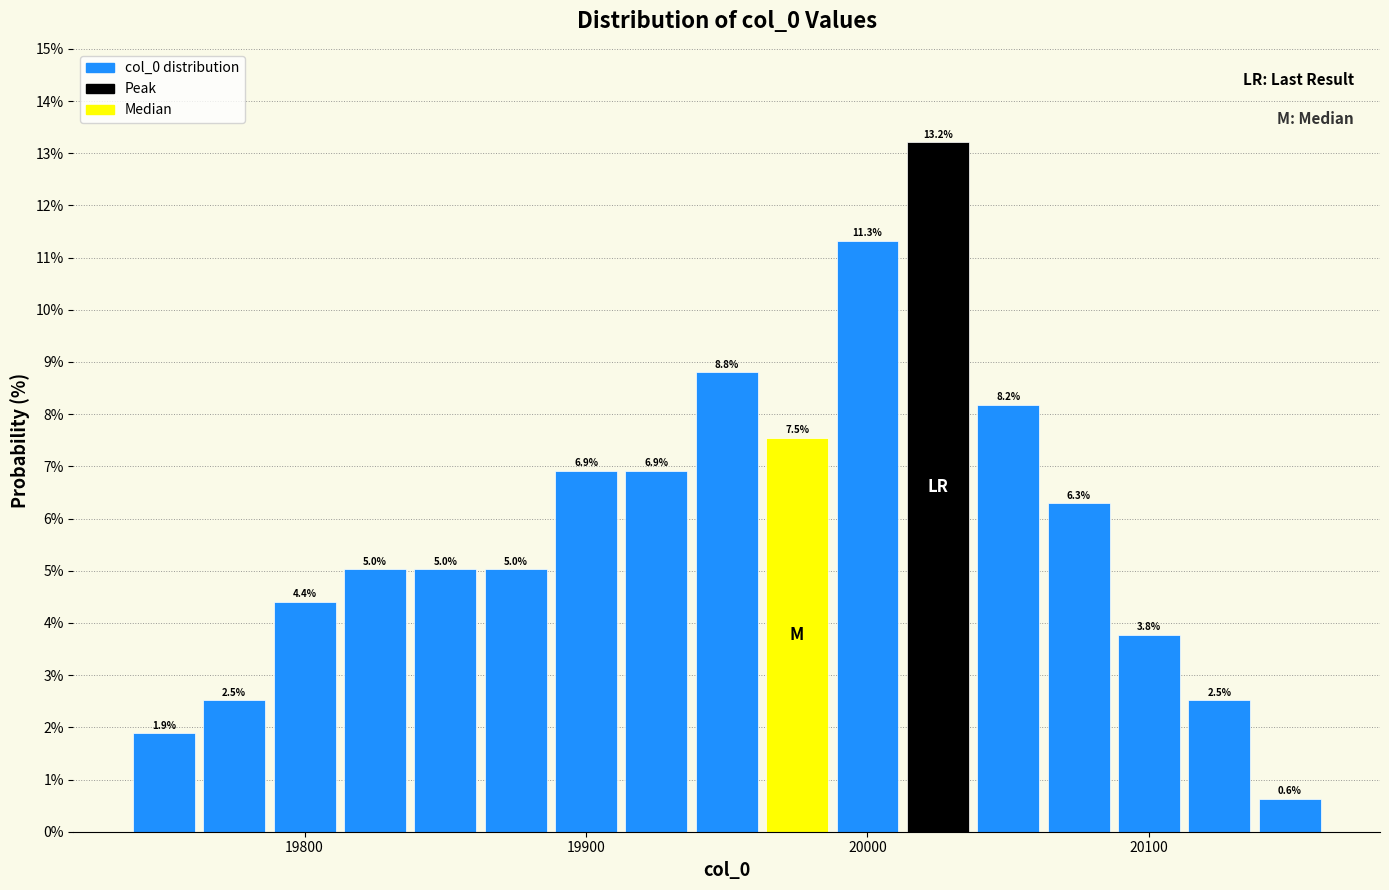

Read against the x-axis, roughly where is the centre of the tallest bar?

20030